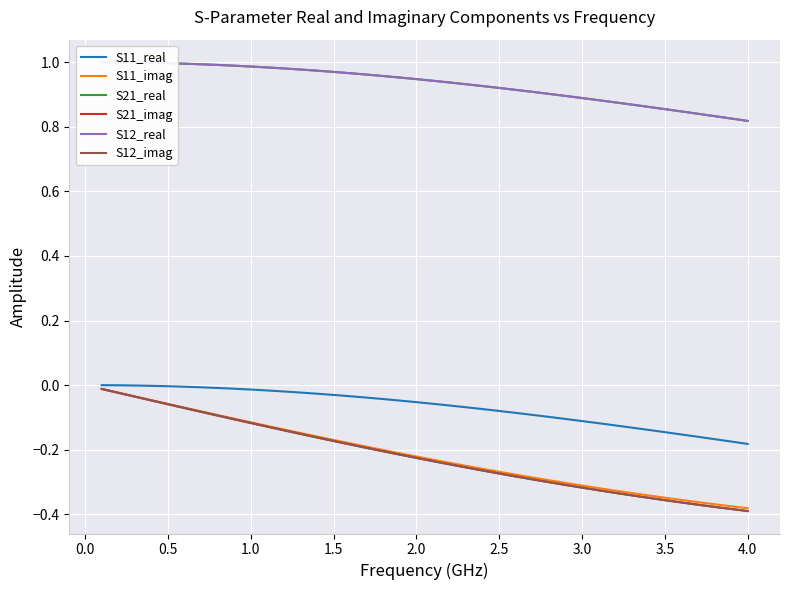

True or false: S11_real has a value of -0.0 at 0.5.

False